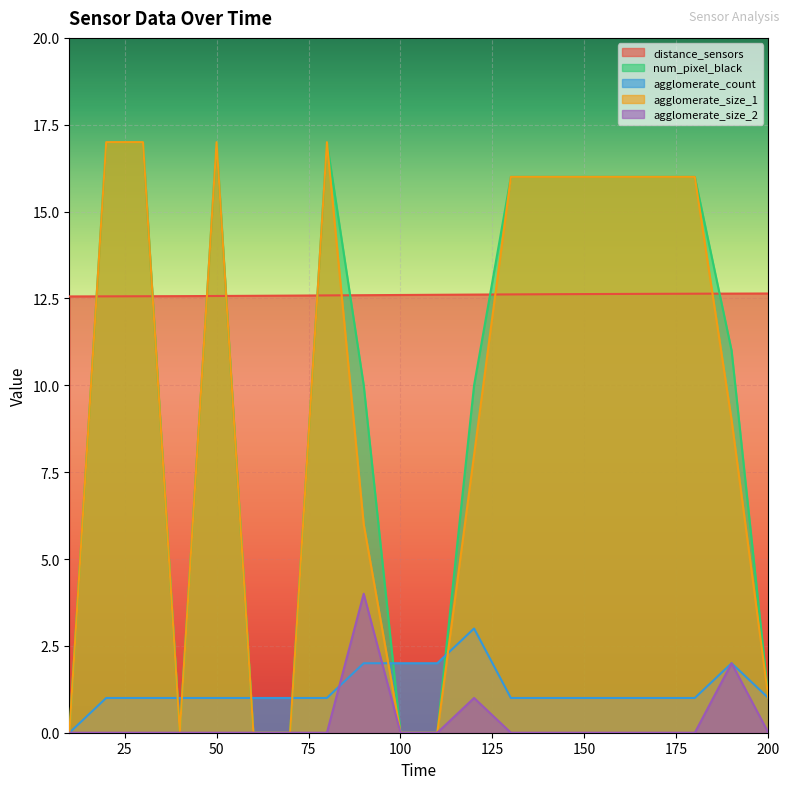

Reading right to left, extract all data points from this chart.

distance_sensors: 12.6	12.6	12.6	12.6	12.6	12.6	12.6	12.6	12.6	12.6	12.6	12.6	12.6	12.6	12.6	12.6	12.6	12.6	12.6	12.6
num_pixel_black: 1.0	11.0	16.0	16.0	16.0	16.0	16.0	16.0	10.0	0.0	0.0	10.0	17.0	0.0	0.0	17.0	0.0	17.0	17.0	0.0
agglomerate_count: 1.0	2.0	1.0	1.0	1.0	1.0	1.0	1.0	3.0	2.0	2.0	2.0	1.0	1.0	1.0	1.0	1.0	1.0	1.0	0.0
agglomerate_size_1: 1.0	9.0	16.0	16.0	16.0	16.0	16.0	16.0	8.0	0.0	0.0	6.0	17.0	0.0	0.0	17.0	0.0	17.0	17.0	0.0
agglomerate_size_2: 0.0	2.0	0.0	0.0	0.0	0.0	0.0	0.0	1.0	0.0	0.0	4.0	0.0	0.0	0.0	0.0	0.0	0.0	0.0	0.0